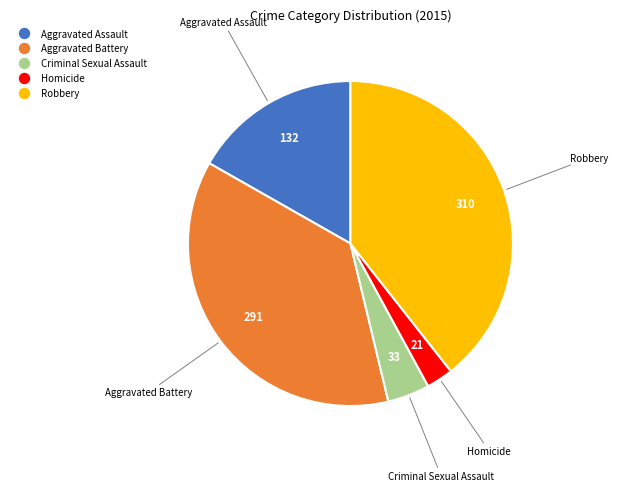

Which has a higher value, Homicide or Aggravated Assault?

Aggravated Assault